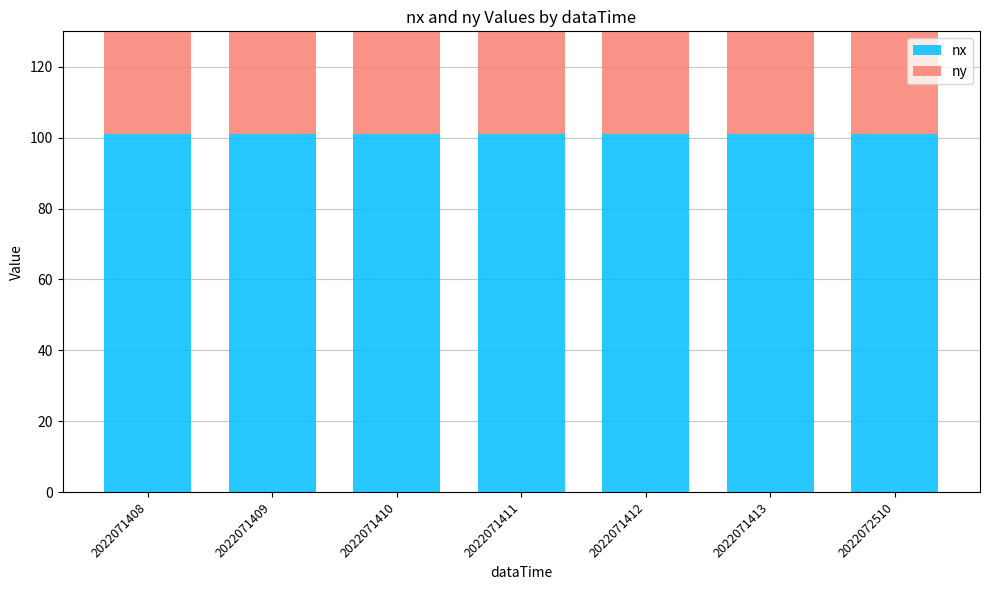

Reading left to right, what are all the values shown in this chart?

nx: 101	101	101	101	101	101	101
ny: 72	72	72	72	72	72	72